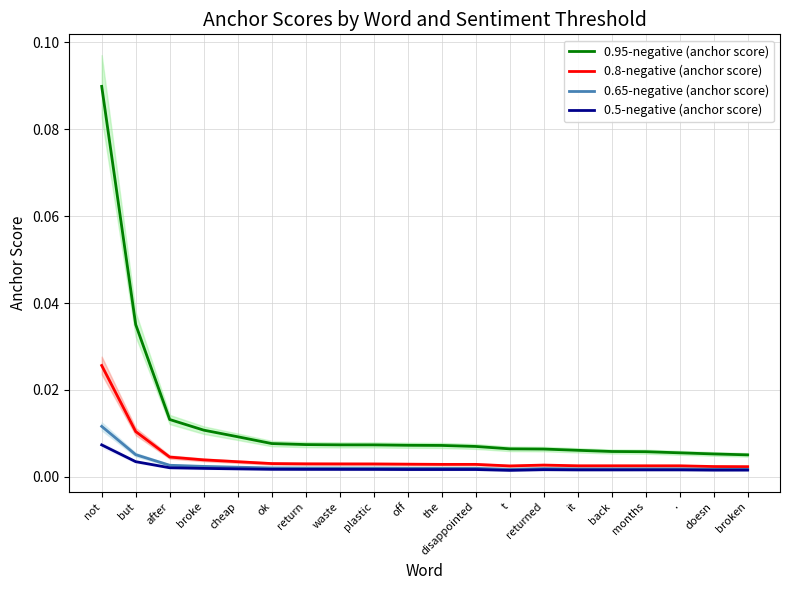

Reading left to right, extract all data points from this chart.

0.95-negative (anchor score): 0.1	0.0	0.0	0.0	0.0	0.0	0.0	0.0	0.0	0.0	0.0	0.0	0.0	0.0	0.0	0.0	0.0	0.0	0.0	0.0
0.8-negative (anchor score): 0.0	0.0	0.0	0.0	0.0	0.0	0.0	0.0	0.0	0.0	0.0	0.0	0.0	0.0	0.0	0.0	0.0	0.0	0.0	0.0
0.65-negative (anchor score): 0.0	0.0	0.0	0.0	0.0	0.0	0.0	0.0	0.0	0.0	0.0	0.0	0.0	0.0	0.0	0.0	0.0	0.0	0.0	0.0
0.5-negative (anchor score): 0.0	0.0	0.0	0.0	0.0	0.0	0.0	0.0	0.0	0.0	0.0	0.0	0.0	0.0	0.0	0.0	0.0	0.0	0.0	0.0